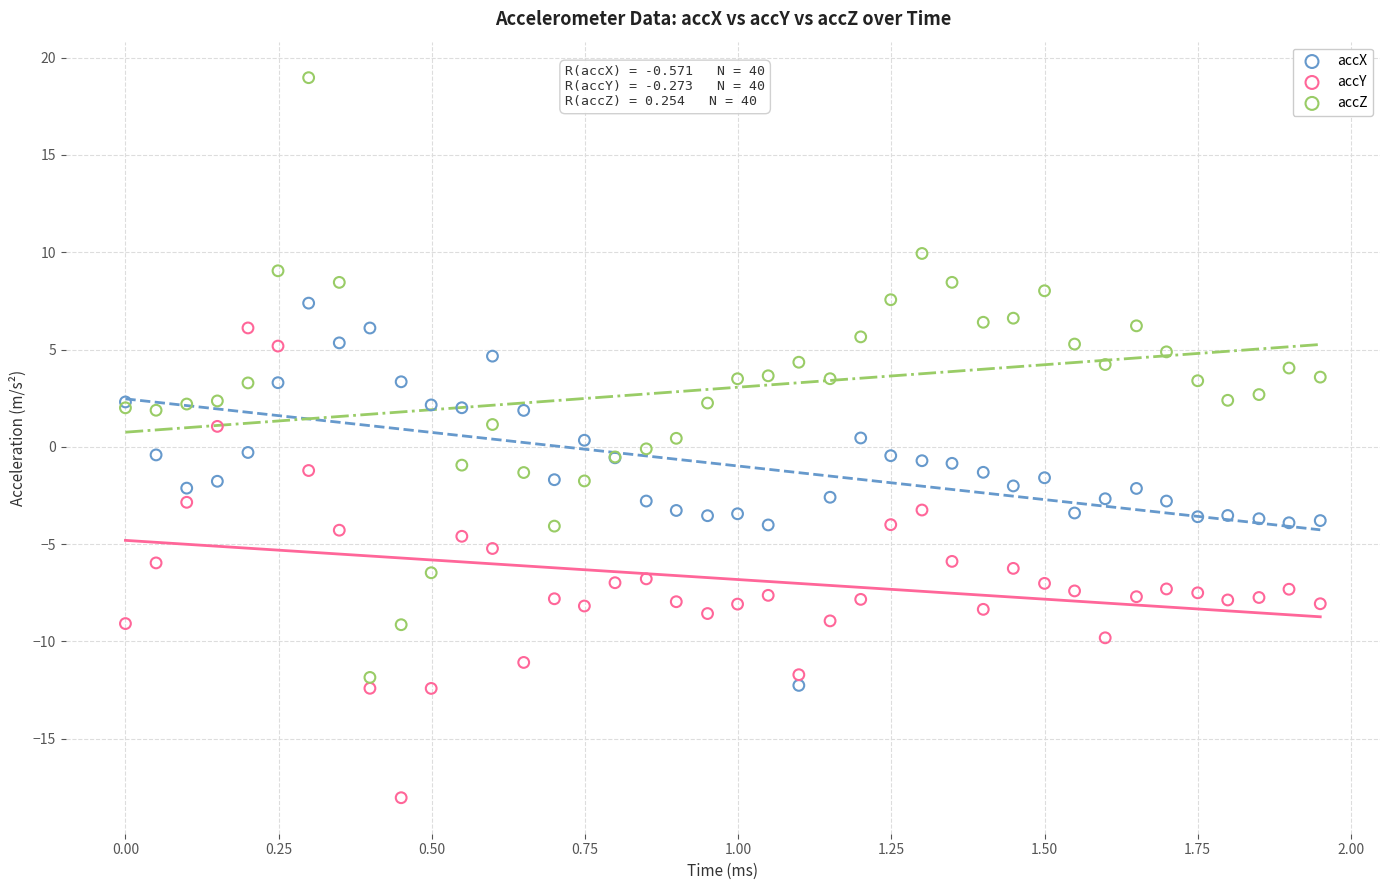

Which series contains the highest Y value?

accZ